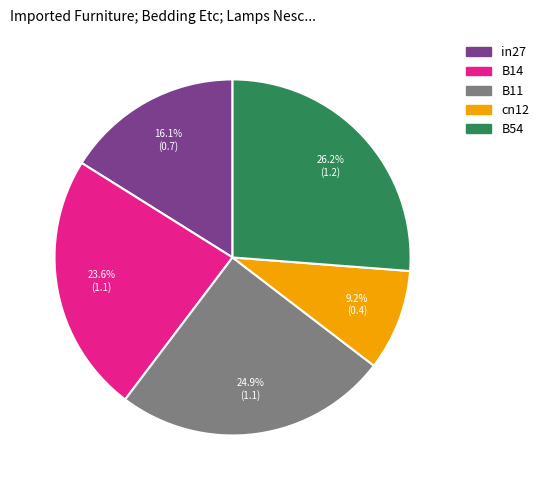

What is the largest slice in the pie chart?

B54